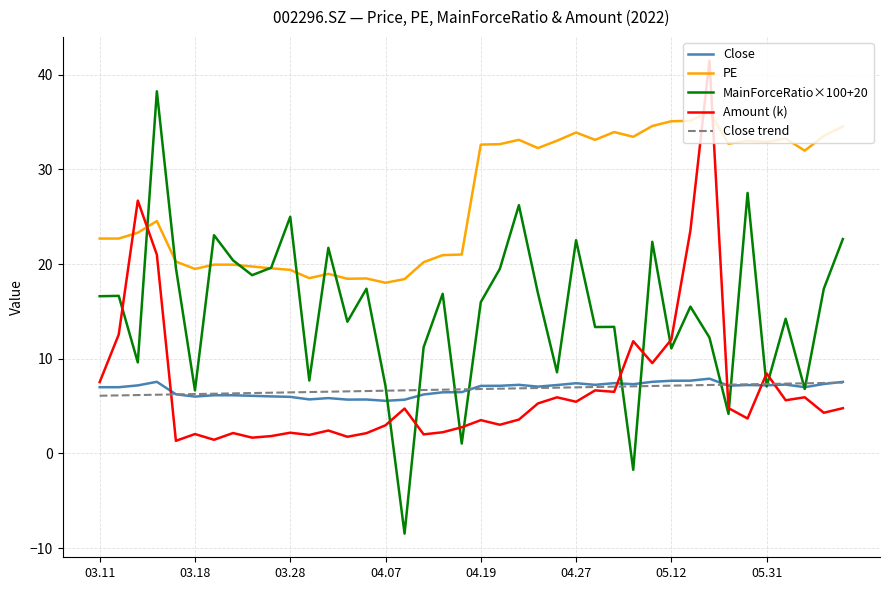

What is the greatest value displayed?

41.5